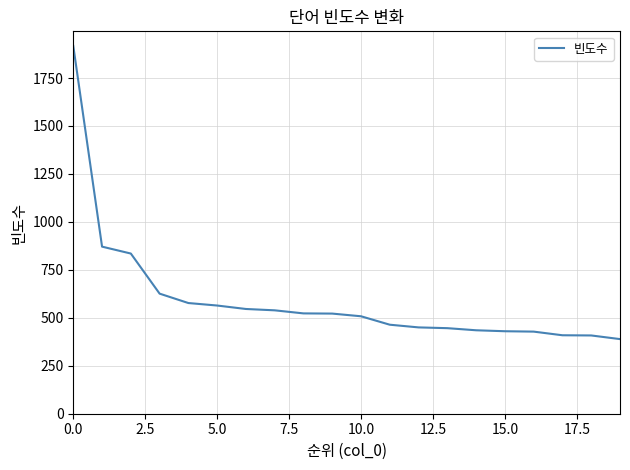

What is the maximum value shown in the chart?

1917